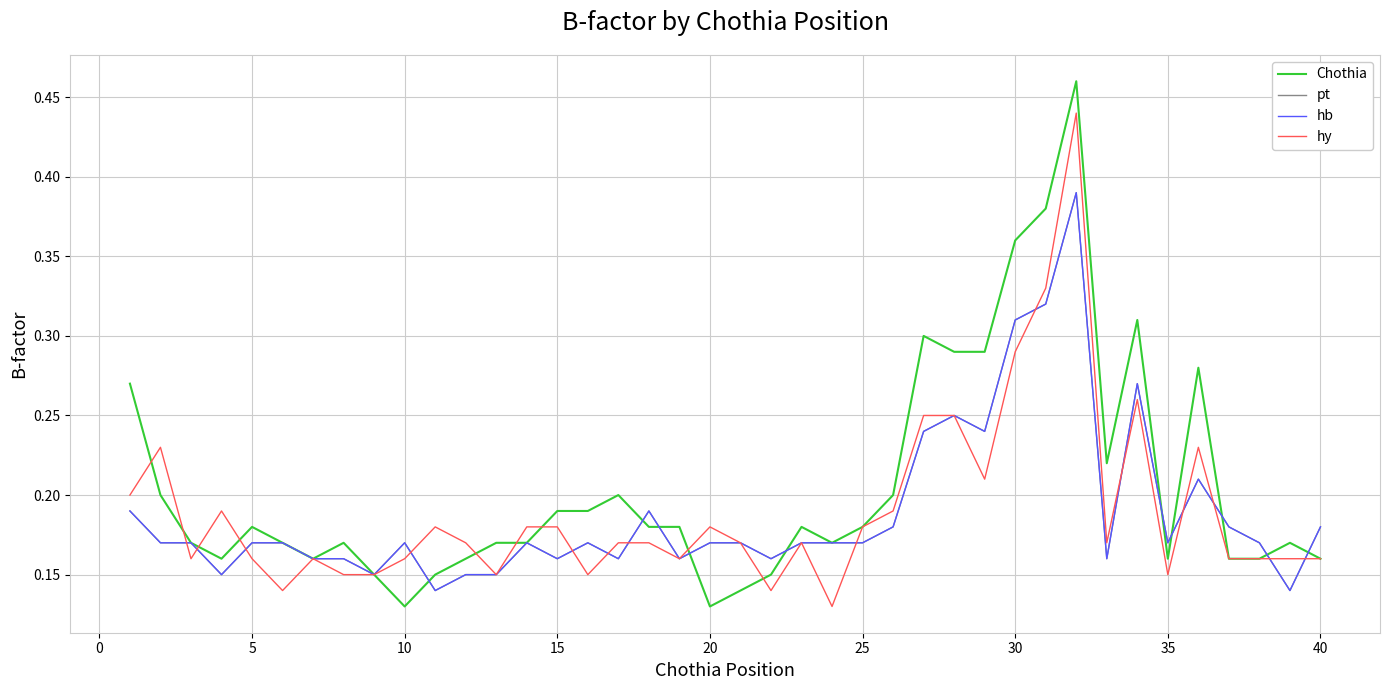

How many pt values are between 0 and 1?

40